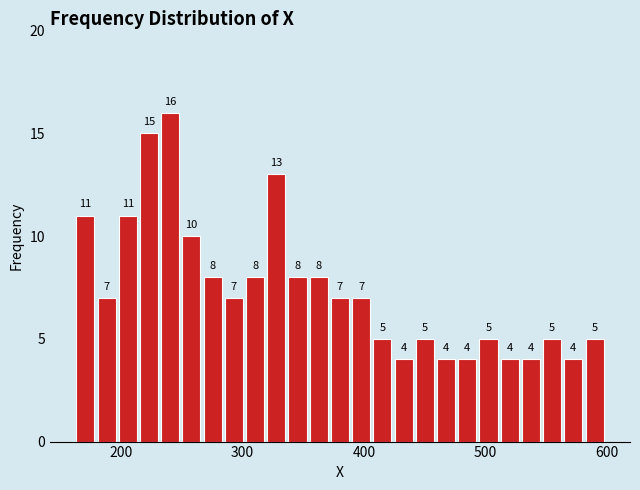

Read against the x-axis, roughly where is the centre of the tallest bar?

240